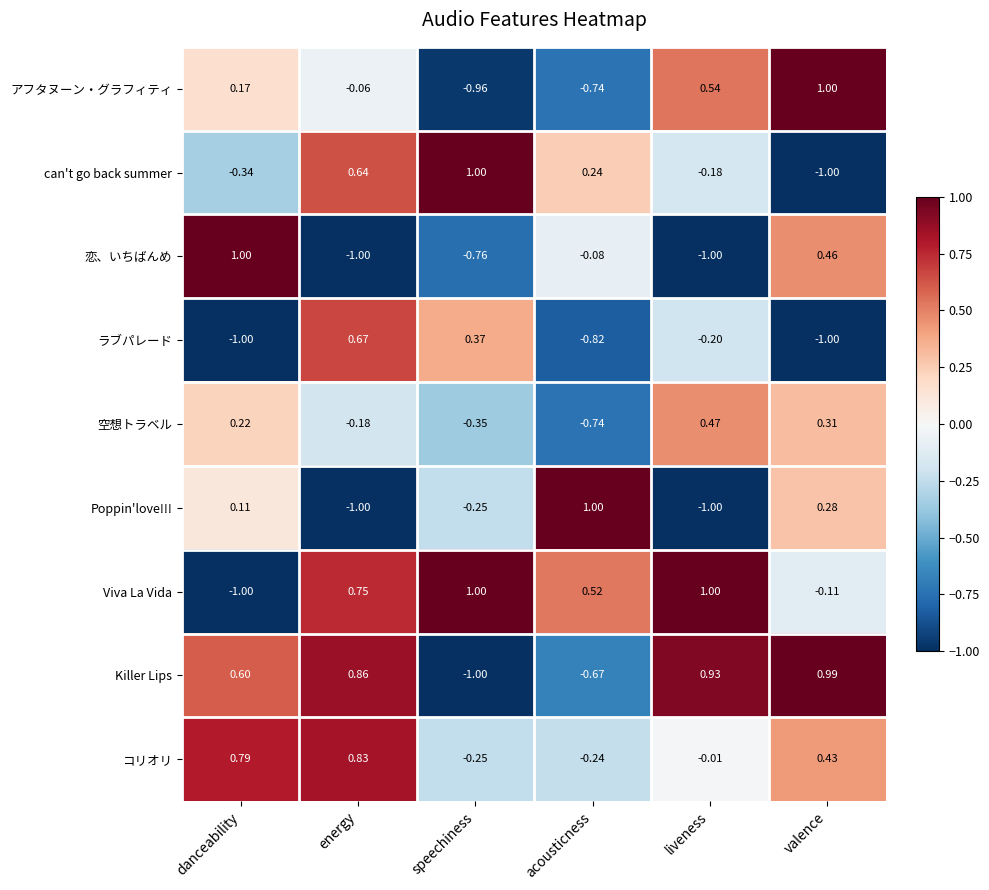

At how many categories does at least one series exceed 0?

6